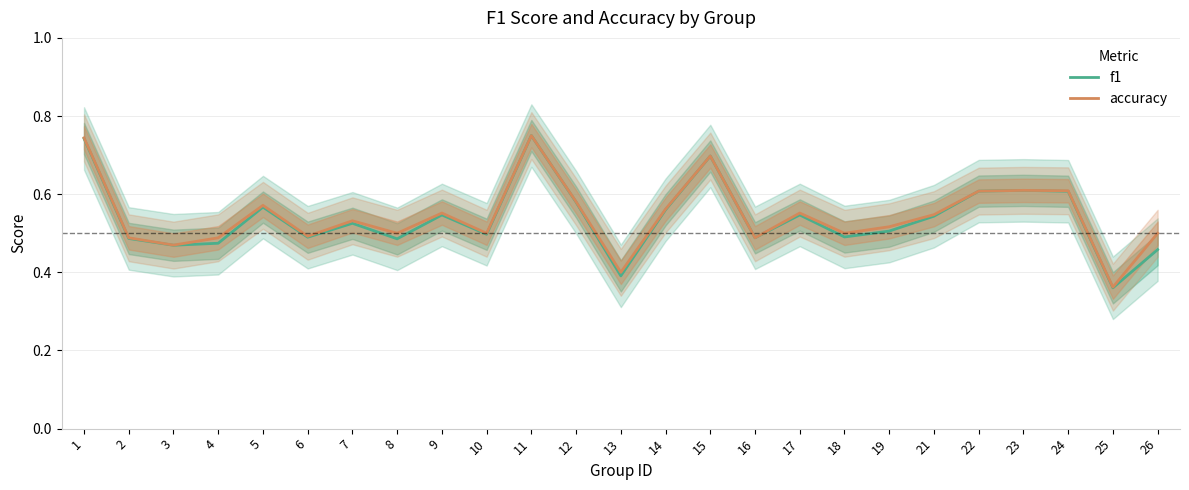

How many series are shown in this chart?

2